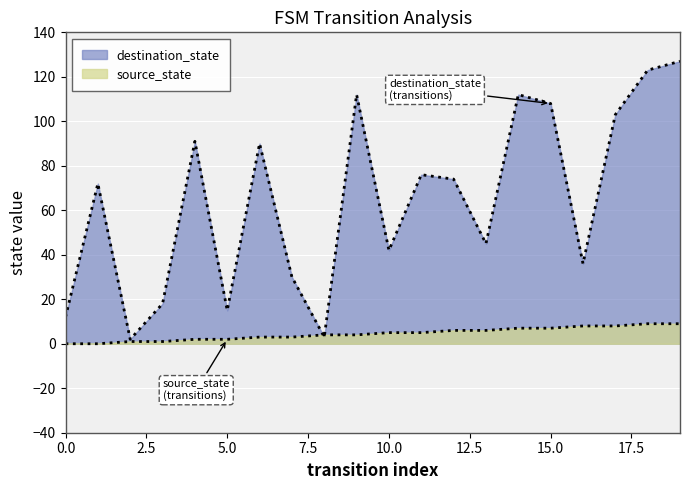

What is the value of the source_state point at the 16th from the left?

7